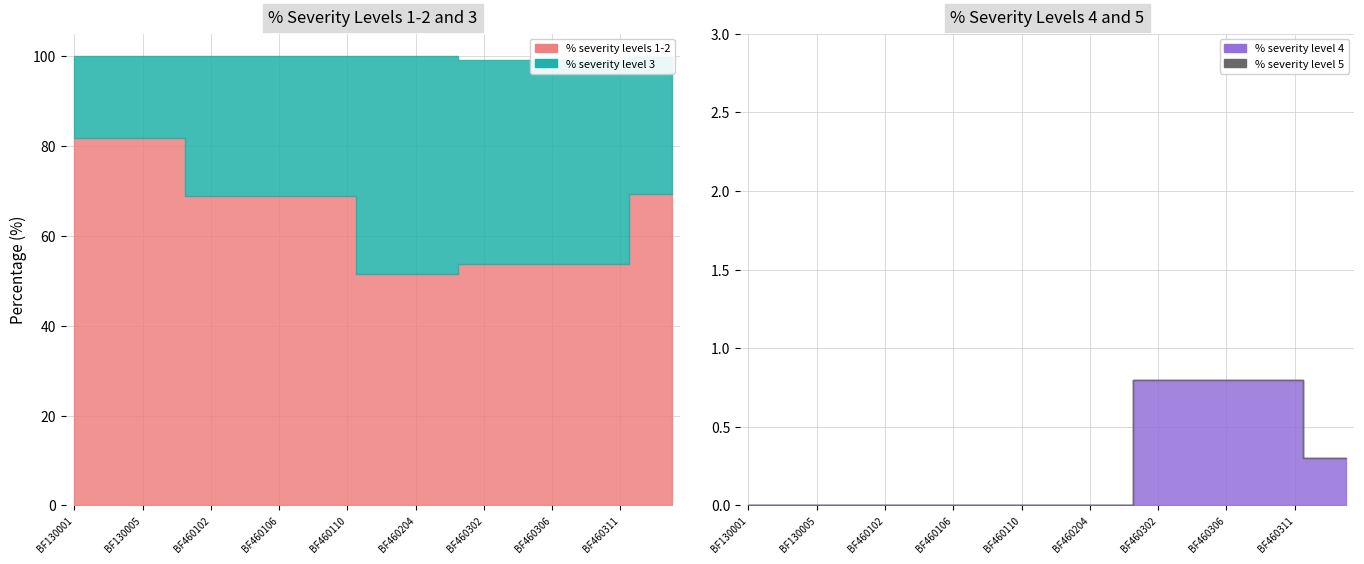

True or false: % severity levels 1-2 and % severity level 3 cross at least once.

False